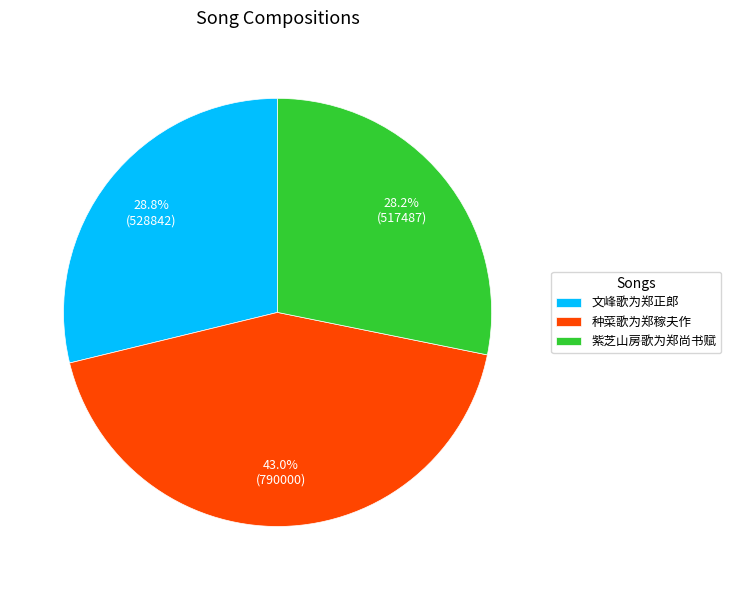

What is the ratio of the value at 文峰歌为郑正郎 to the value at 种菜歌为郑稼夫作?

0.7